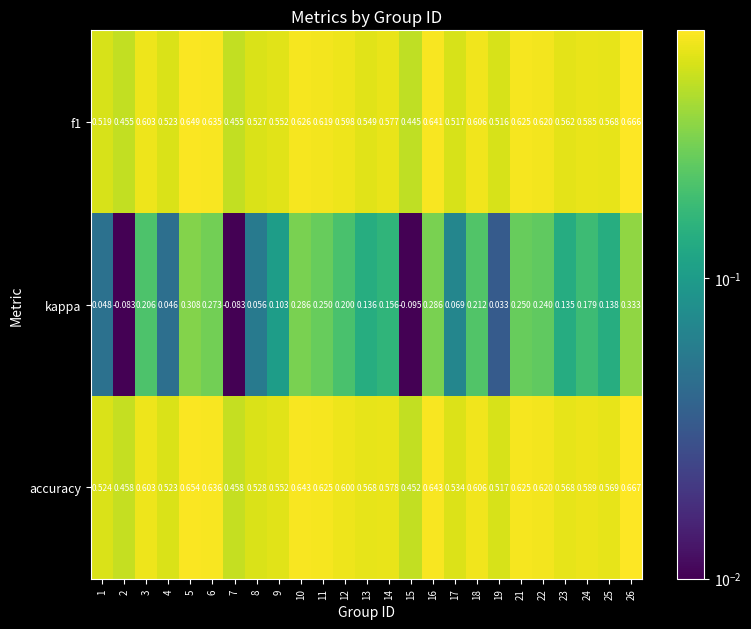

Which series has the largest total across all categories?

accuracy